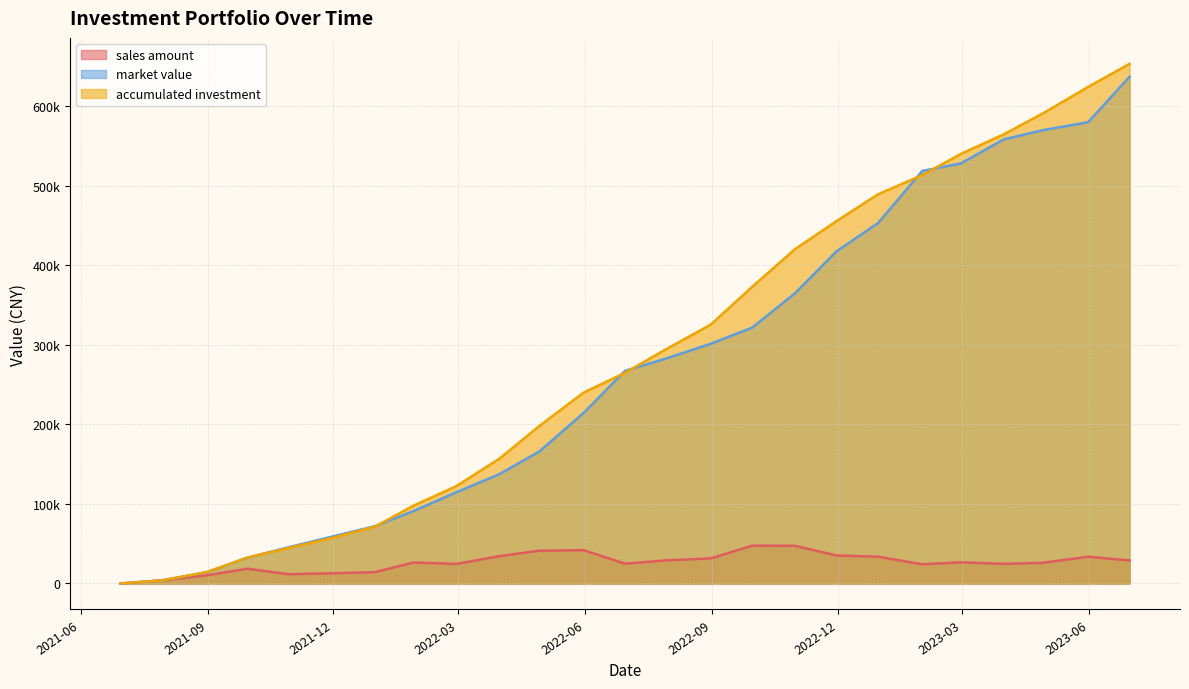

Rank the series by their maximum value, from lowest to highest.

sales amount, market value, accumulated investment